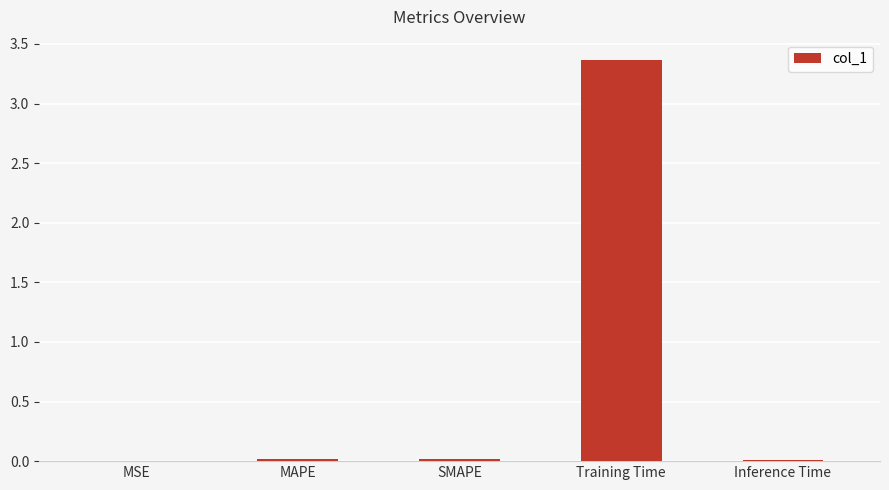

The chart shows a value of 3.4 at Training Time. True or false?

True